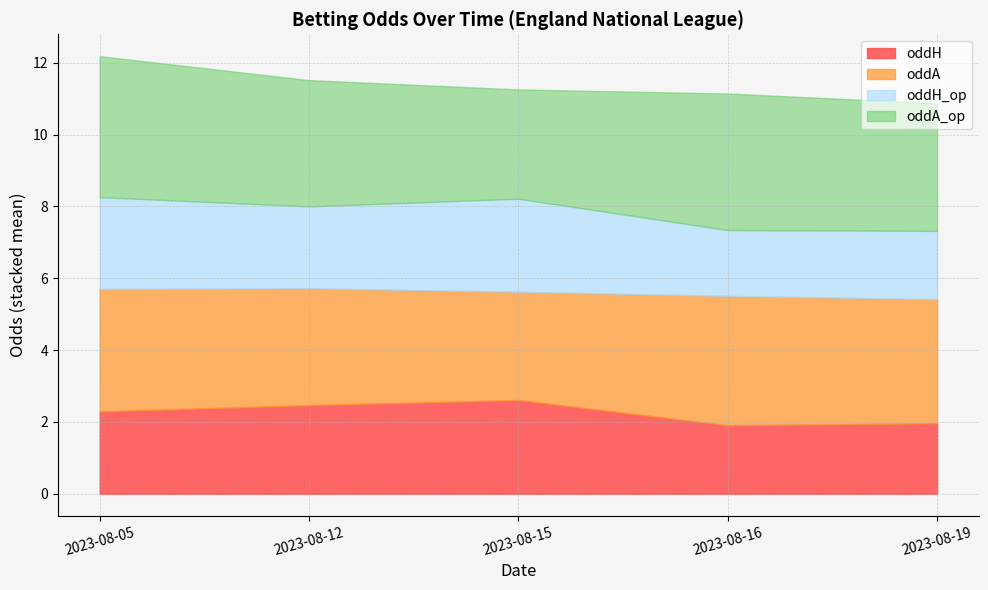

What is the value of the oddA point at the 4th from the left?

3.6